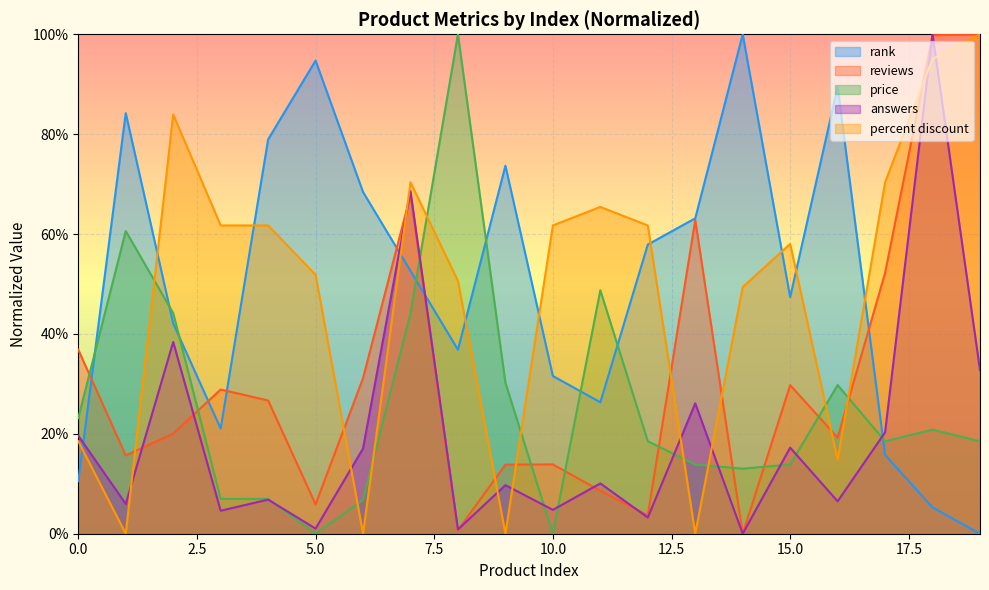

What value does the rank series have at 6?

68.4